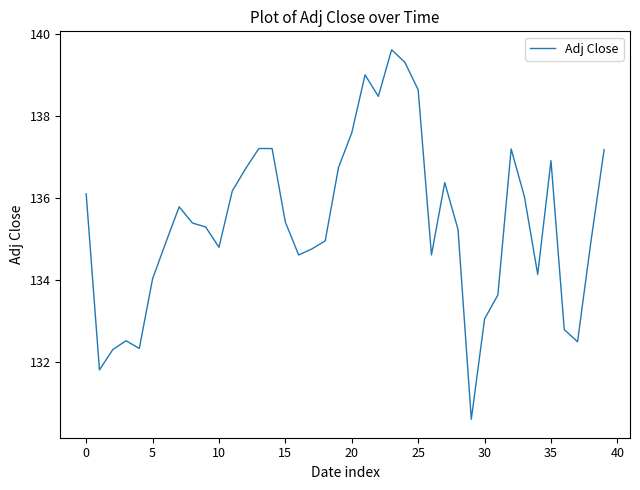

What is the maximum value shown in the chart?

139.6